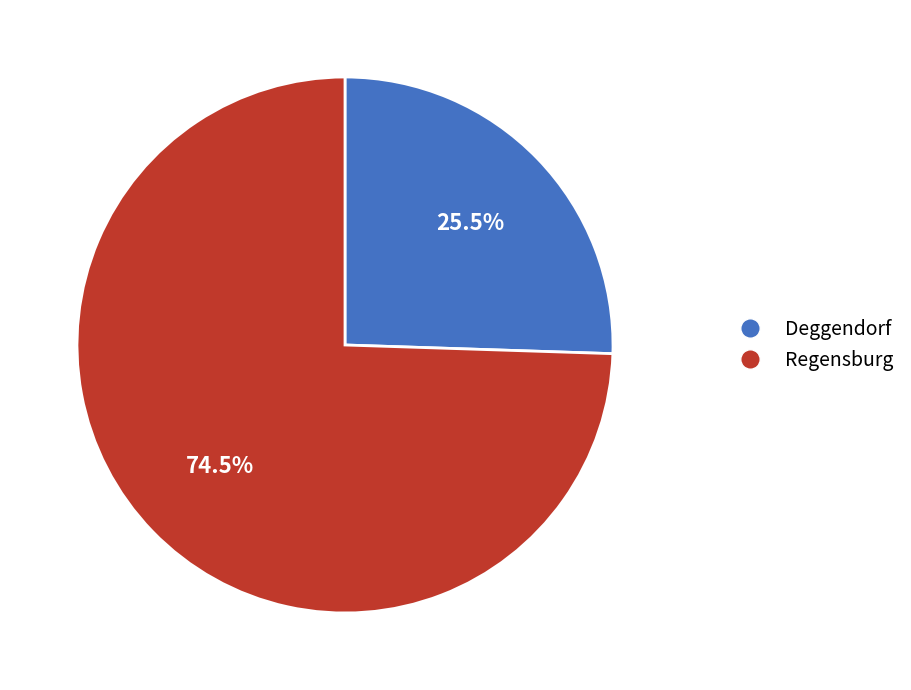

How much of the chart is everything except Regensburg?

25.5%